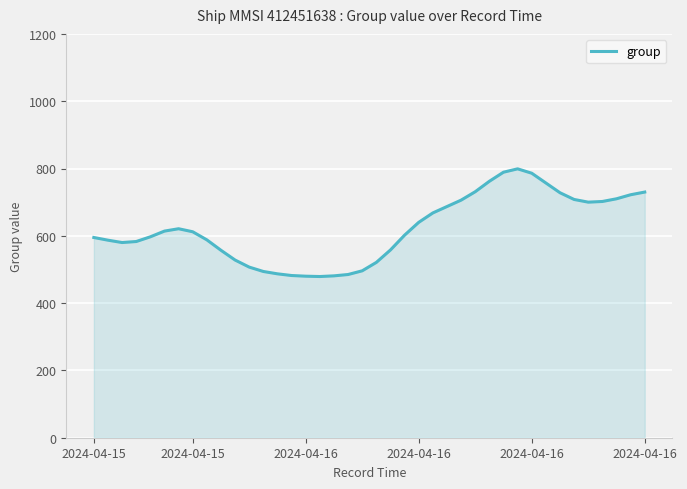

How many values are below 612?

20